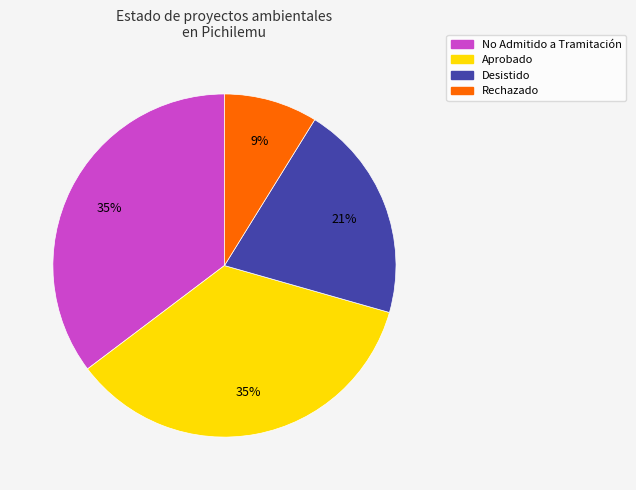

How many segments does this pie chart have?

4